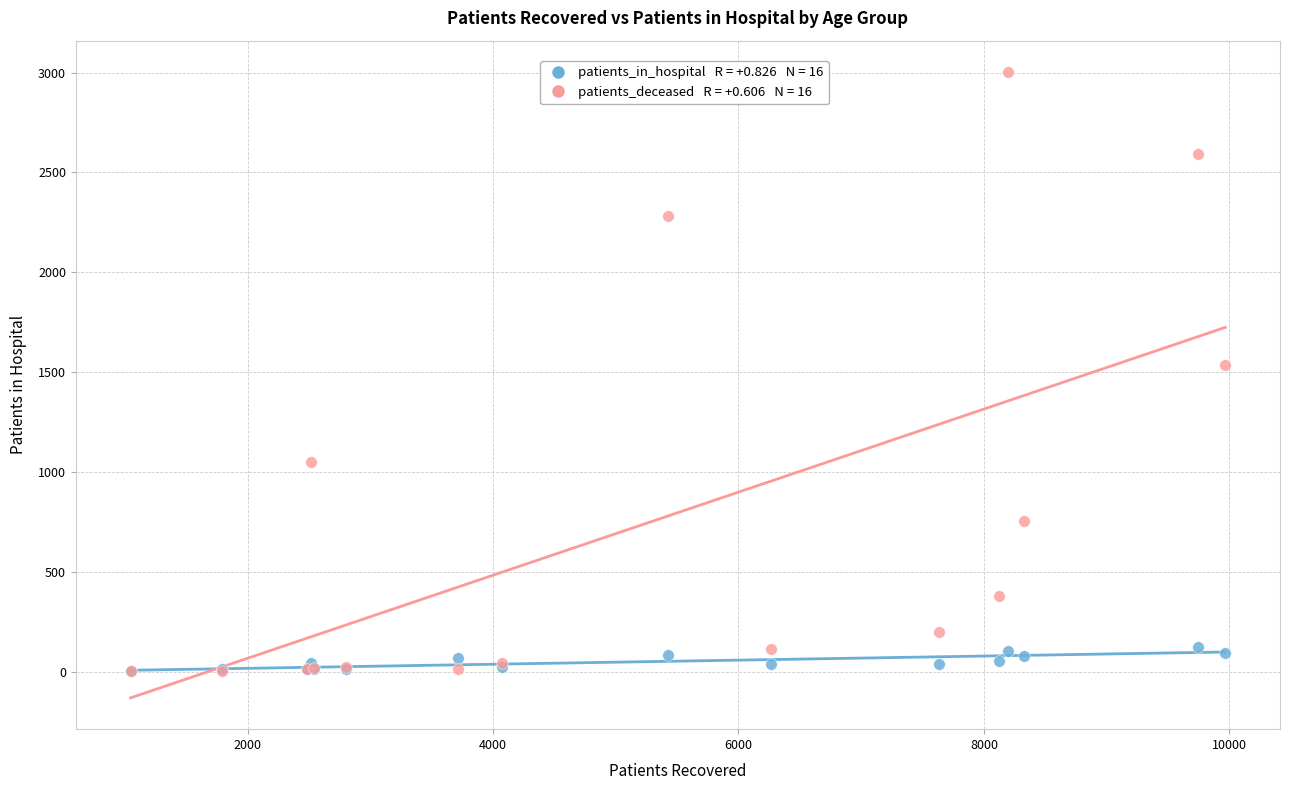

Across all series, what Y value is closest to 1503?

1538